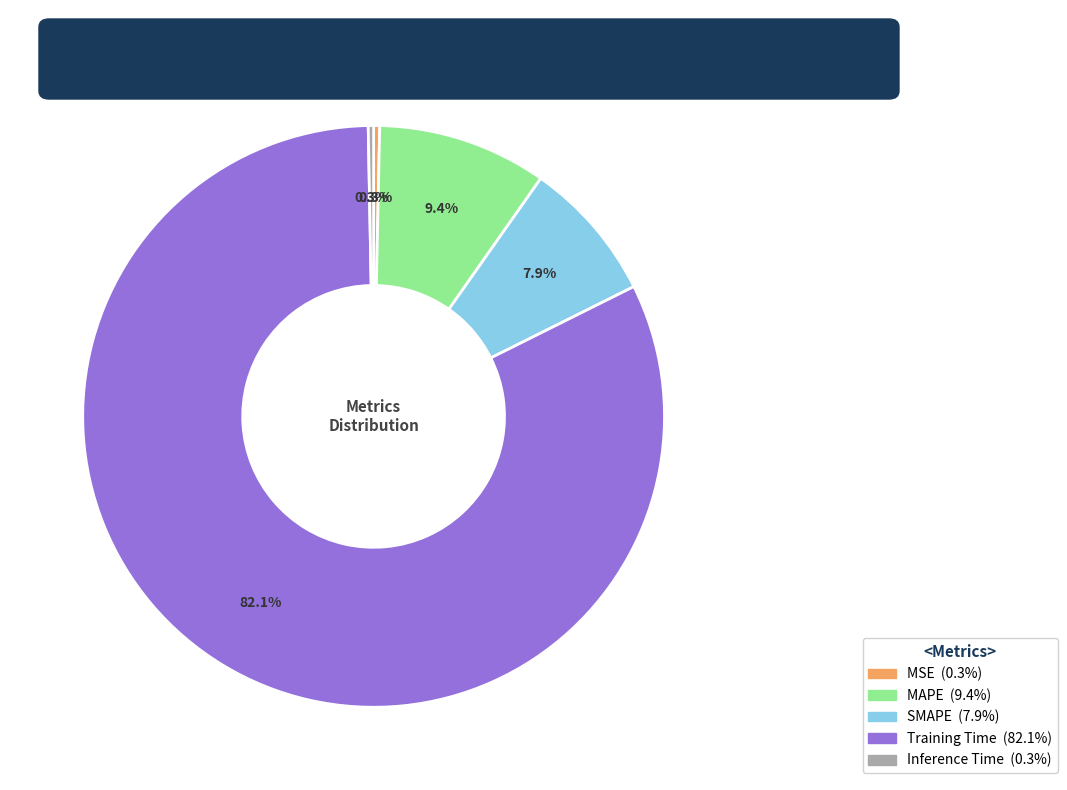

How many segments does this pie chart have?

5